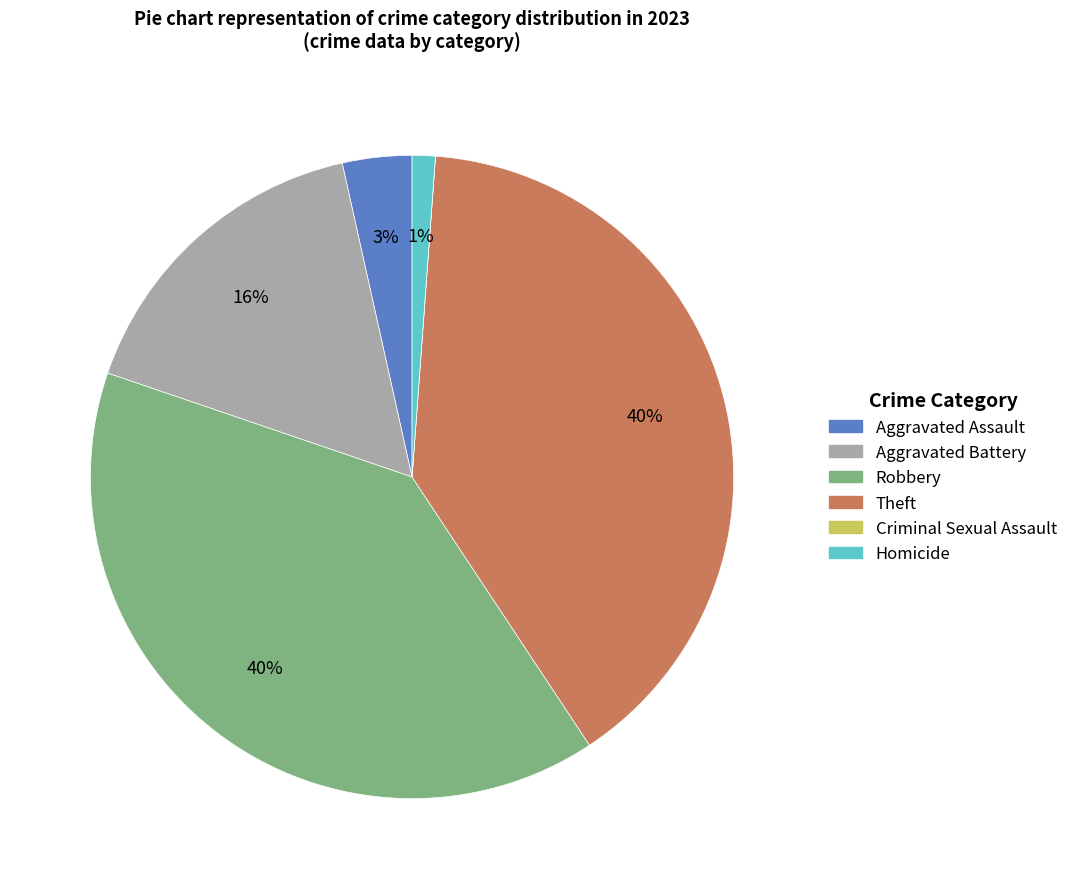

Does Homicide account for over 50% of the chart?

No